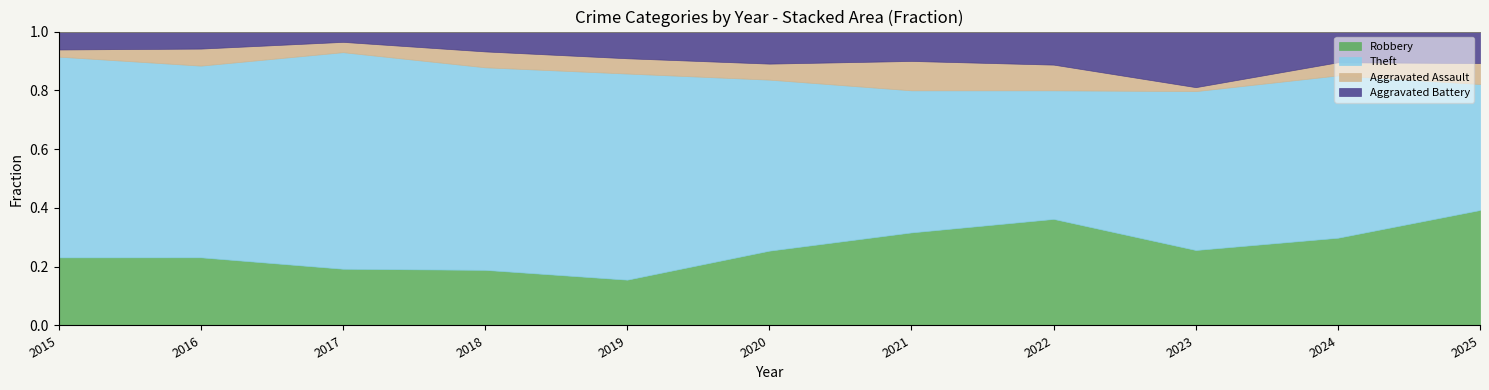

Which has a higher value, 2019 or 2015?

2015